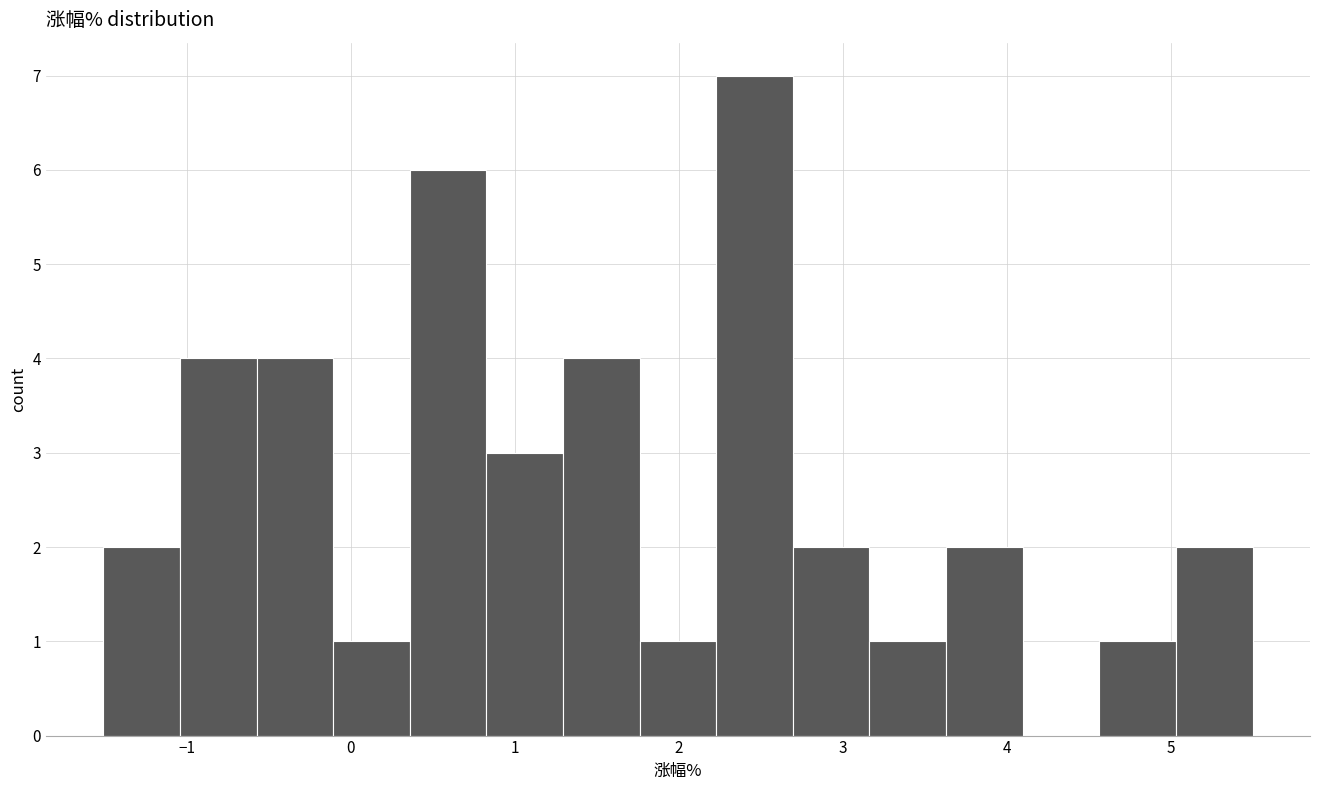

How tall is the bar that spans 4.6 to 5.0 on the x-axis? Neither the bar edges nor the heights are printed on the chart, so give them approximately, as read against the axes.

1